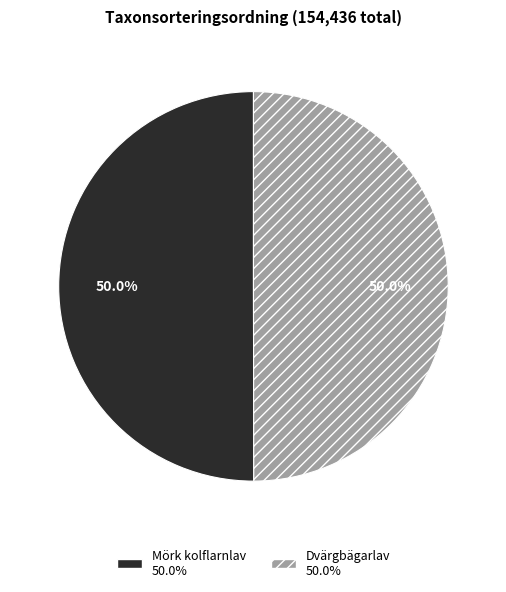

Approximately how many times larger is the value at Mörk kolflarnlav compared to Dvärgbägarlav?

1.0